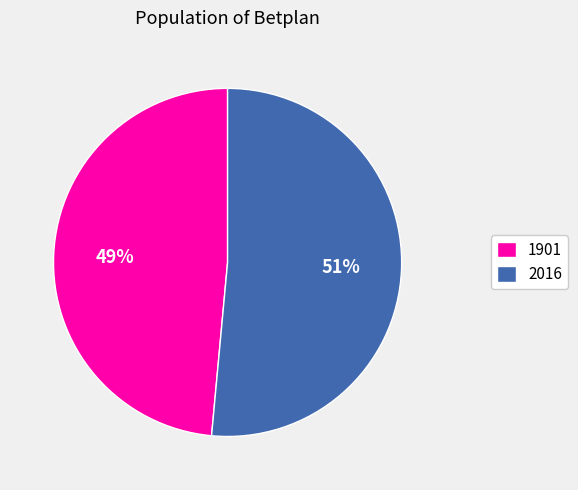

Which slice represents more than half of the pie?

2016